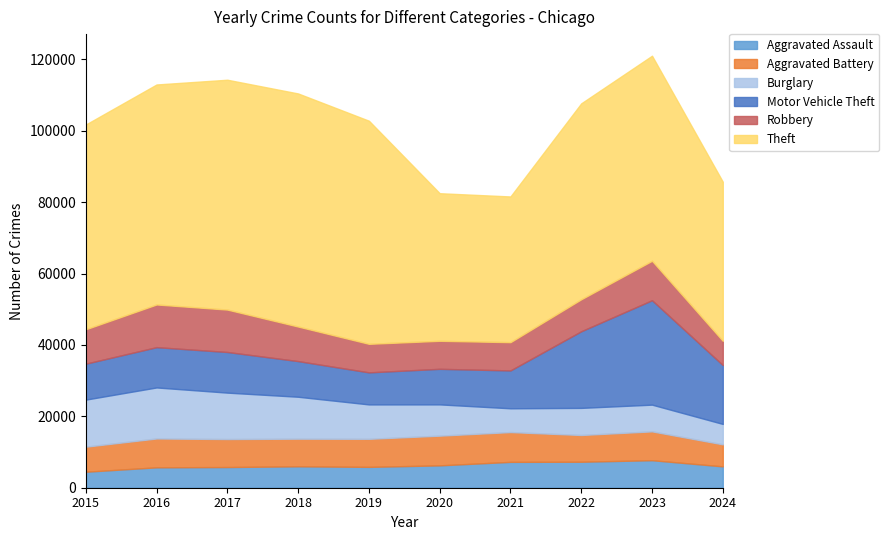

Between which two adjacent categories do Burglary and Motor Vehicle Theft first intersect?

2019 and 2020